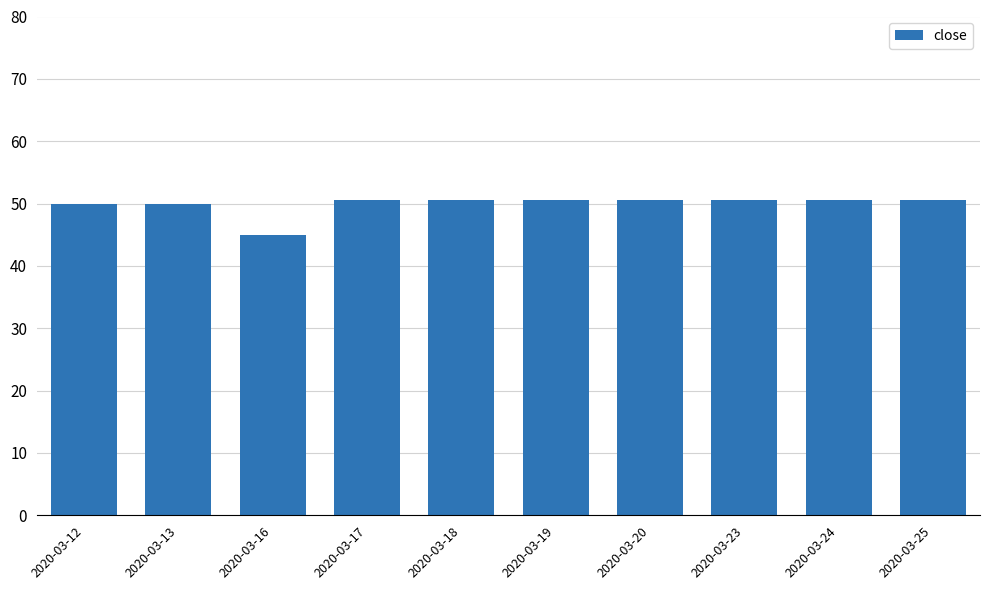

What is the ratio of the value at 2020-03-23 to the value at 2020-03-19?

1.0